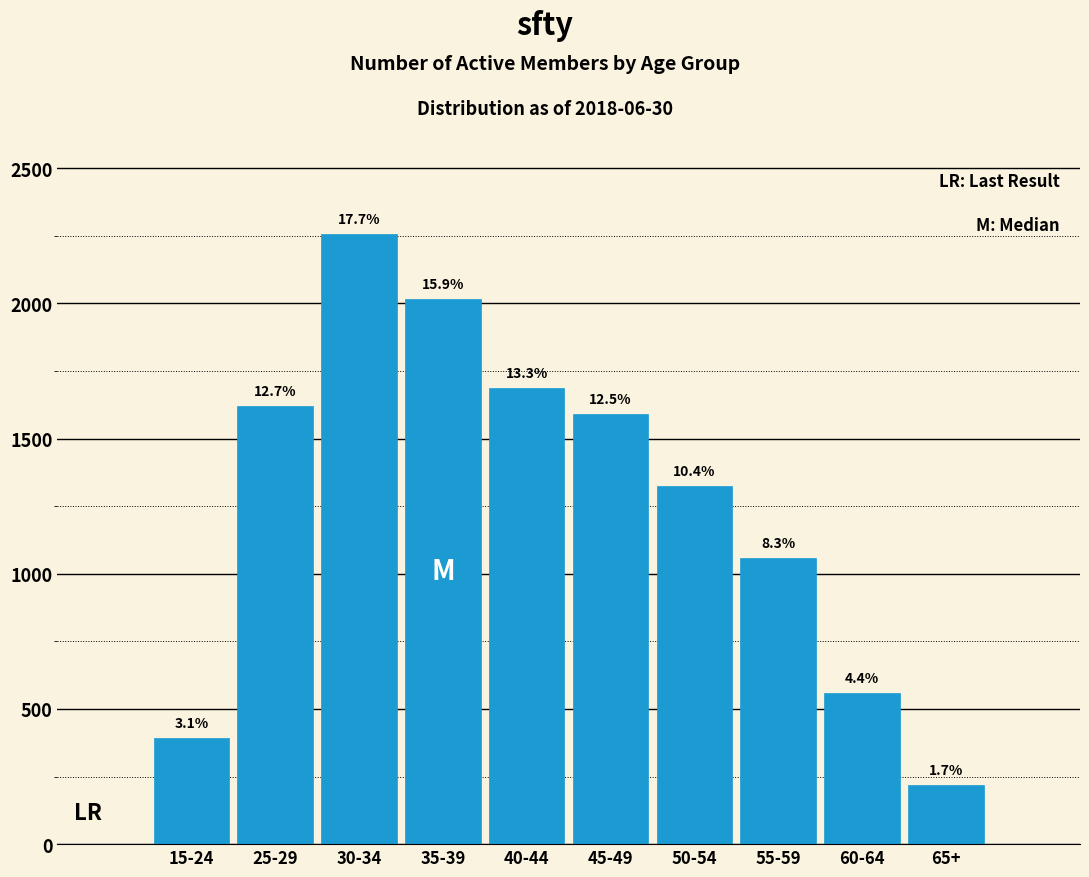

How many bars are there in total?

10